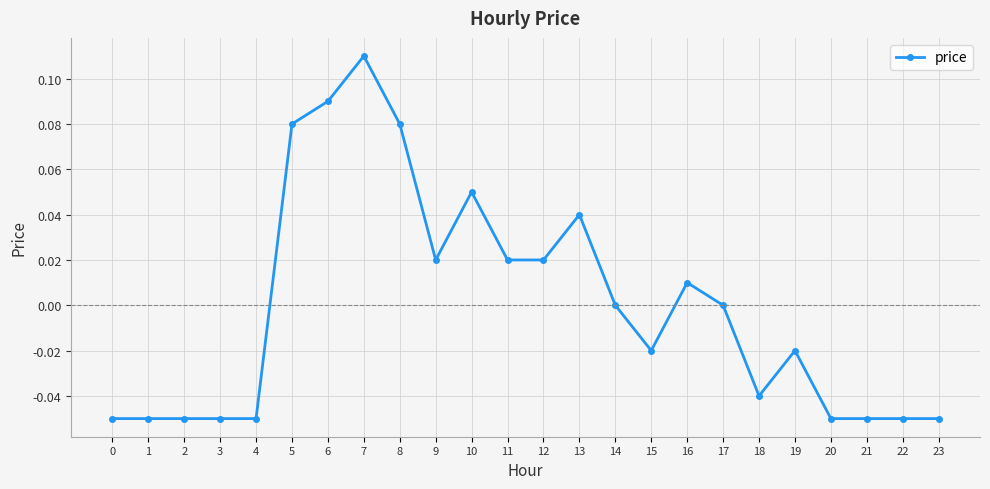

Count the number of data series in this chart.

1